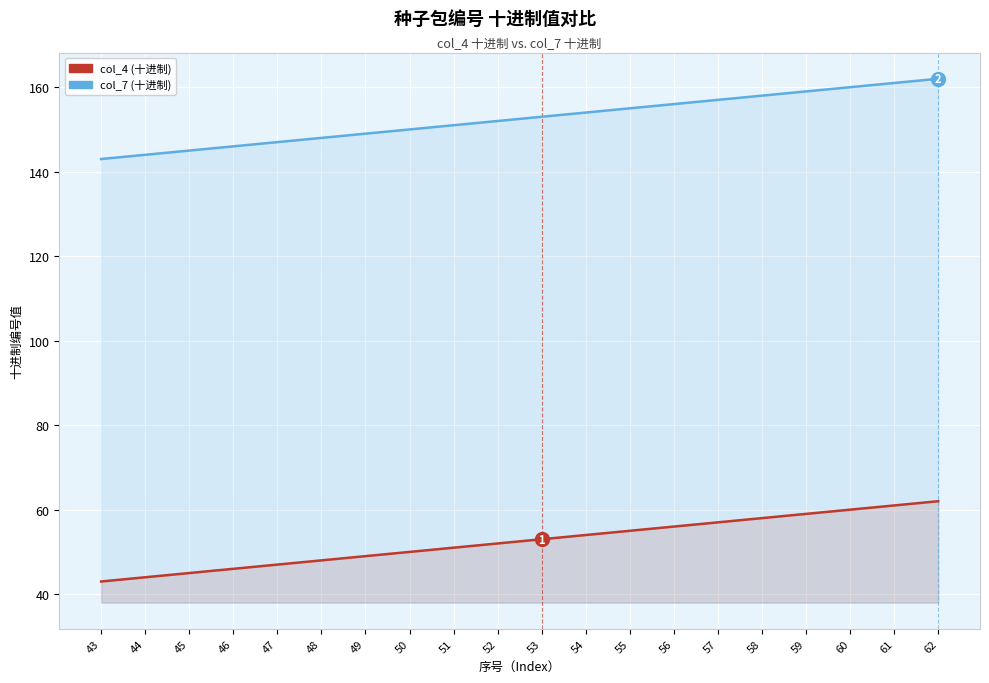

What are all the series names shown in the legend?

col_4 (十进制), col_7 (十进制)